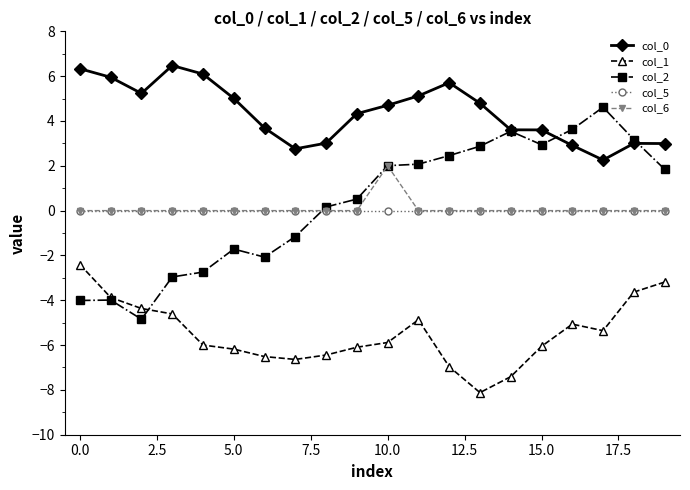

Which series has the widest spread of values?

col_2